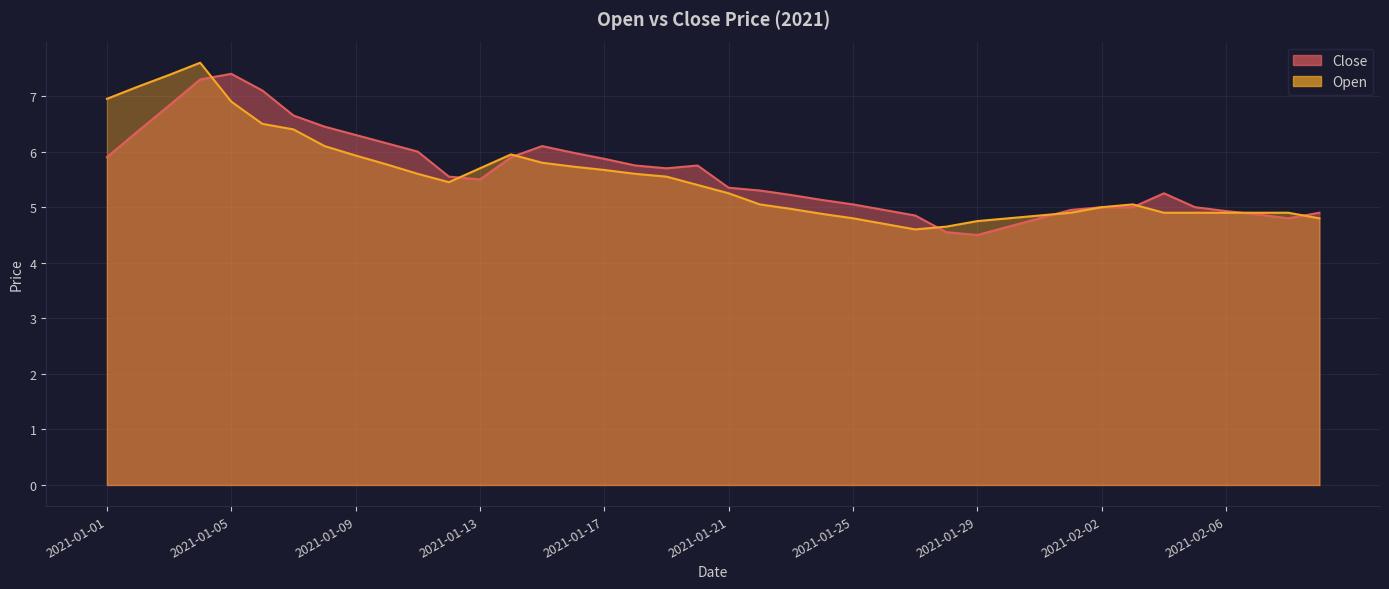

List the series in order of their overall mean, lowest first.

Open, Close